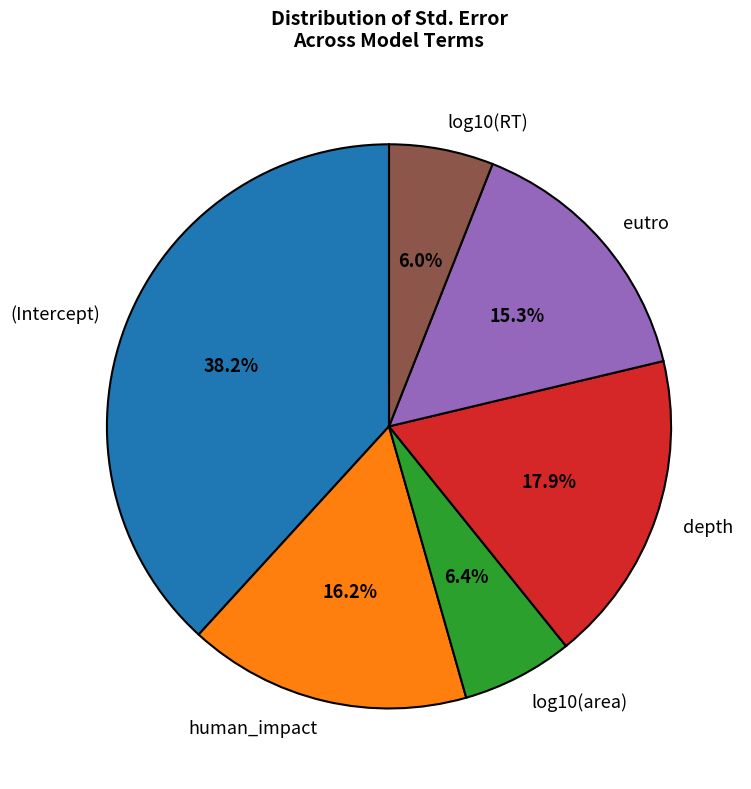

True or false: depth accounts for 18% of the total.

True